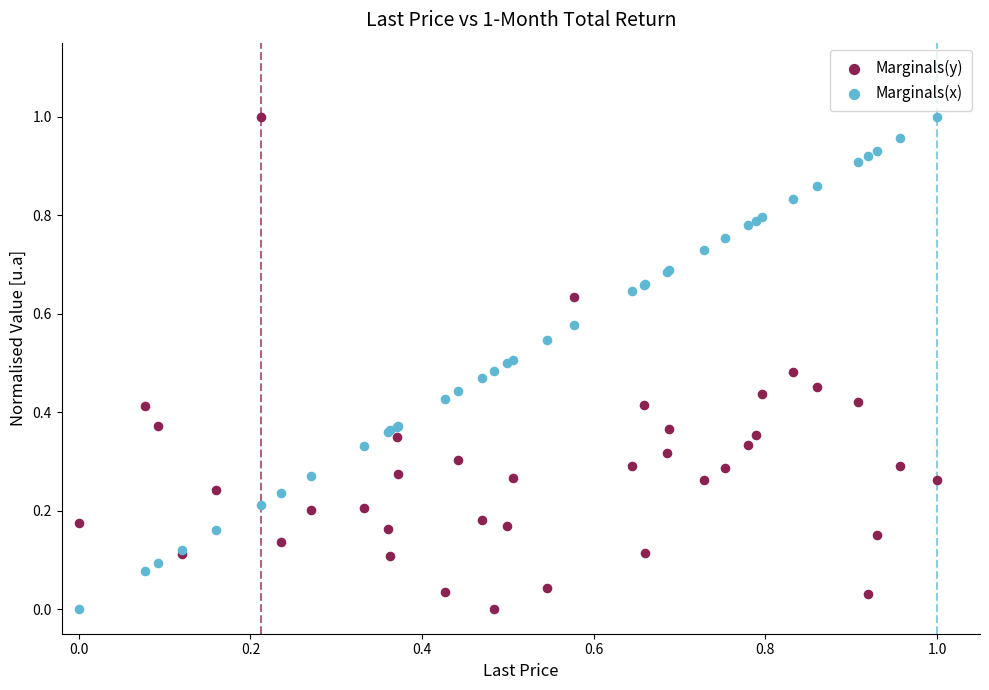

What are all the series names shown in the legend?

Marginals(y), Marginals(x)